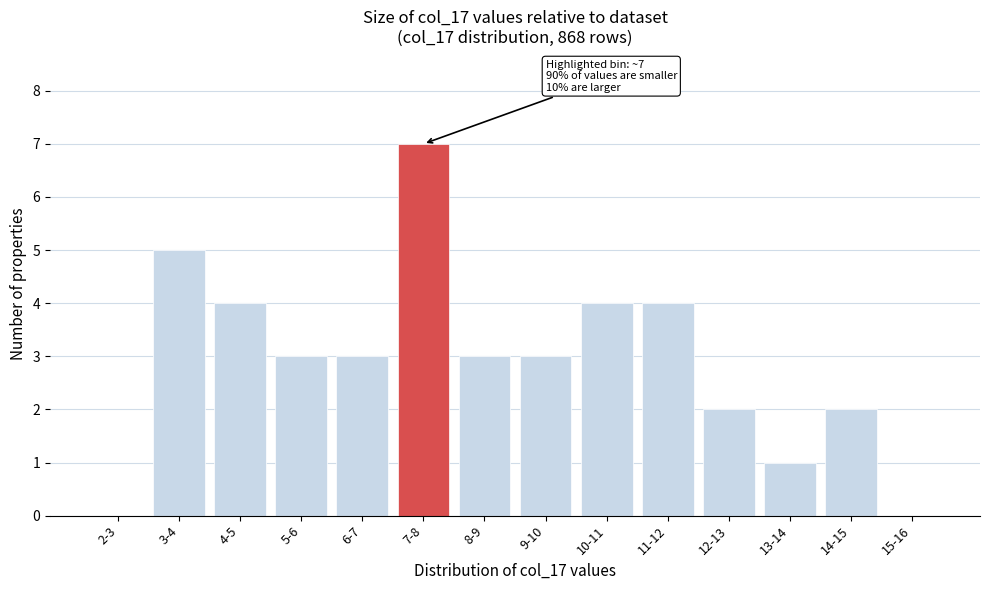

Reading left to right, what are all the values shown in this chart?

2-3=0	3-4=5	4-5=4	5-6=3	6-7=3	7-8=7	8-9=3	9-10=3	10-11=4	11-12=4	12-13=2	13-14=1	14-15=2	15-16=0